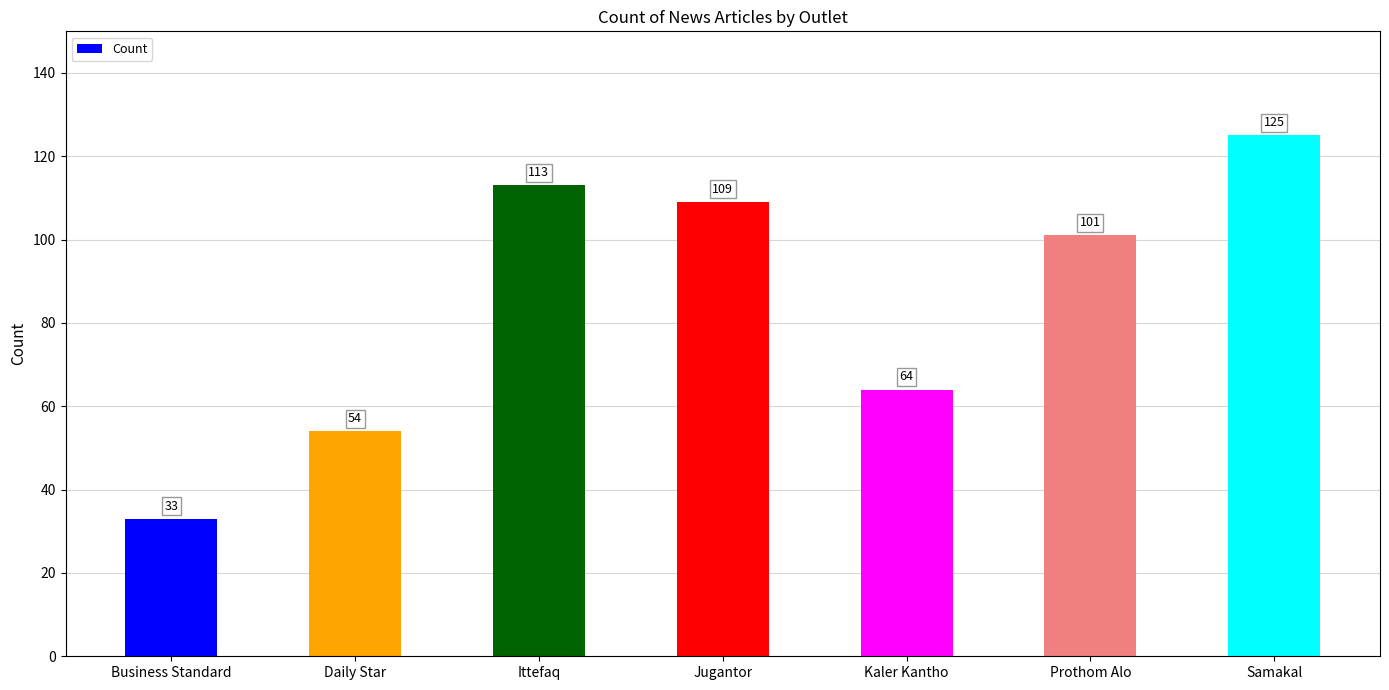

At which label is the value closest to 79?

Kaler Kantho